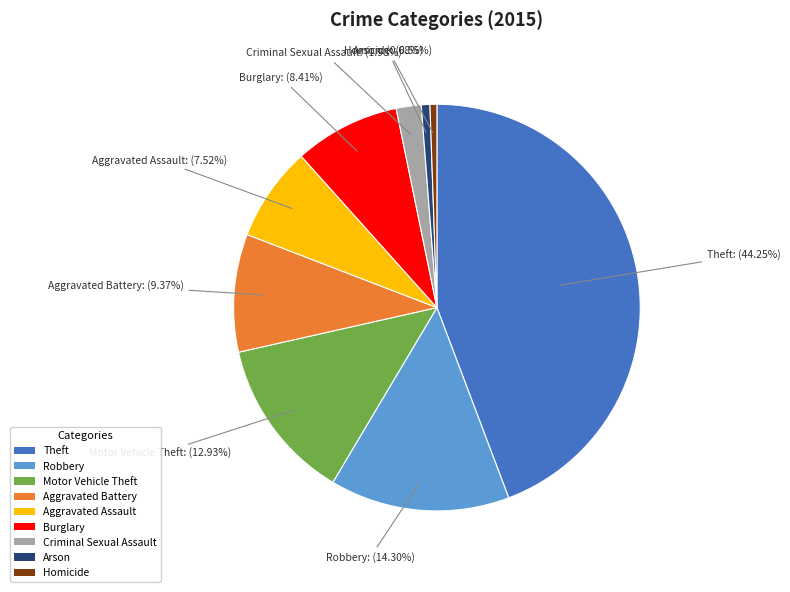

Between Theft and Homicide, which is larger?

Theft